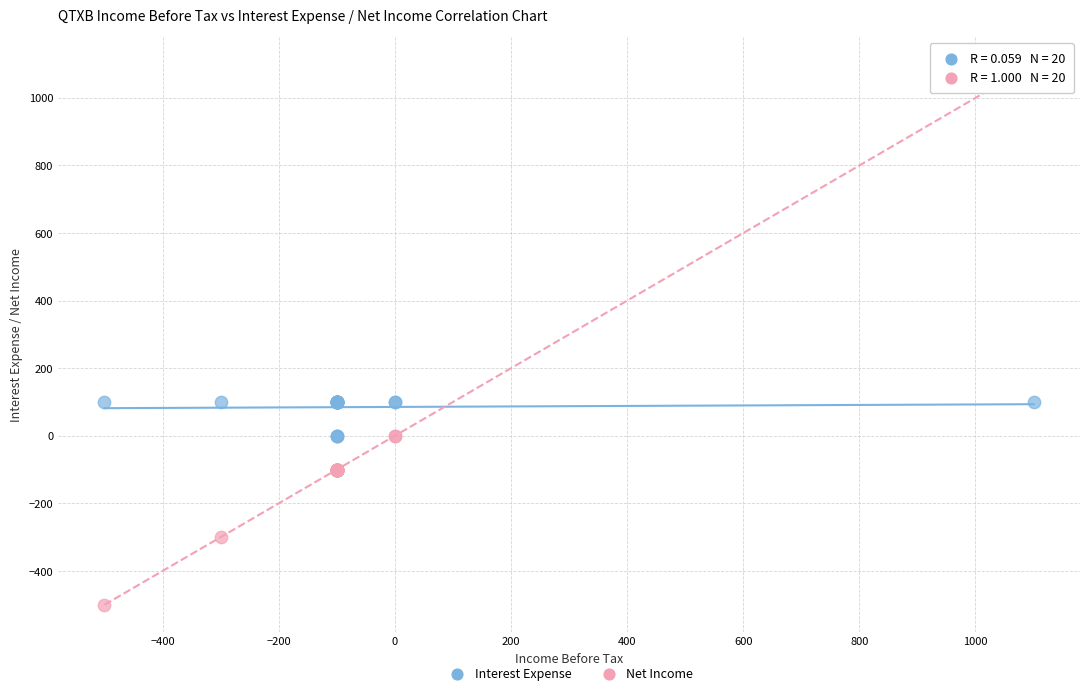

What are all the series names shown in the legend?

Interest Expense, Net Income